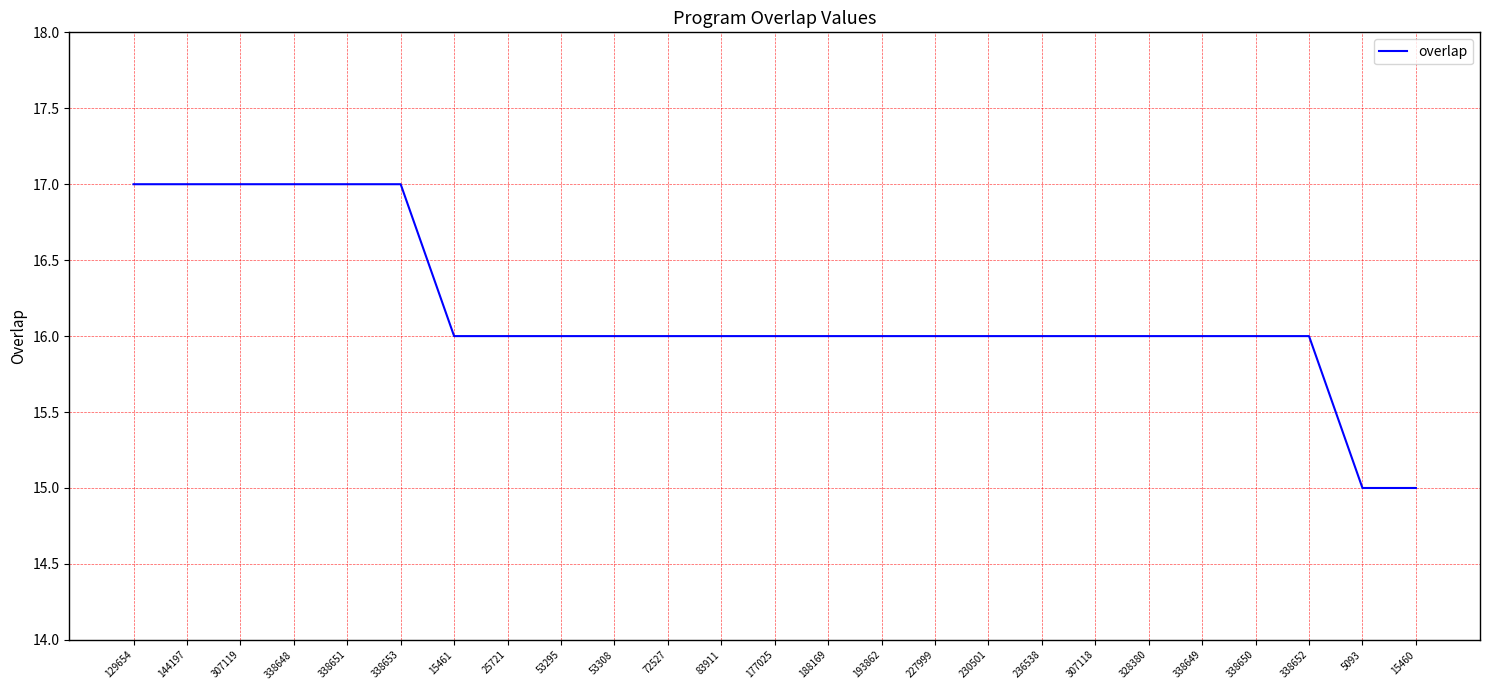

What position from the right is 338650?

4